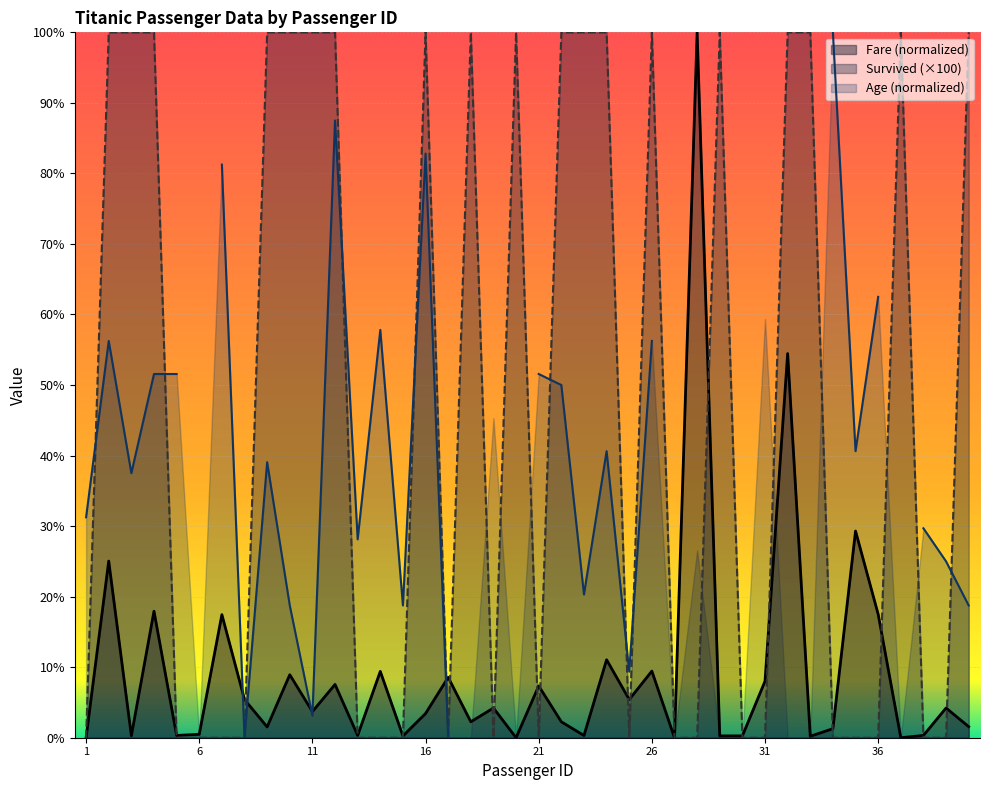

Where is the first local maximum for Fare?

2